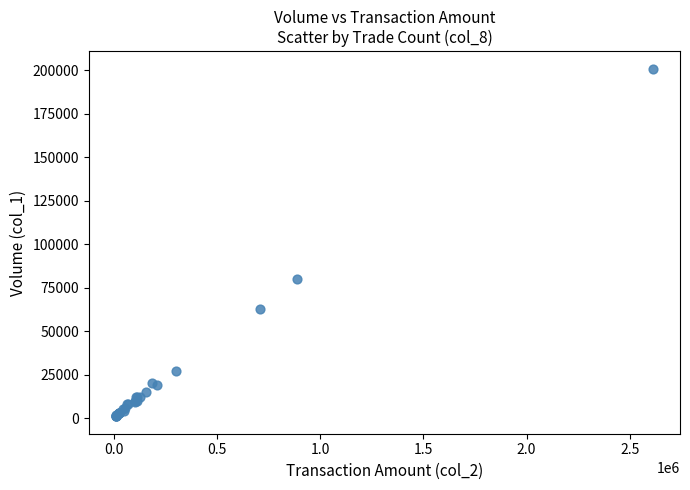

What Y value in the scatter plot is closest to 101000?

80000